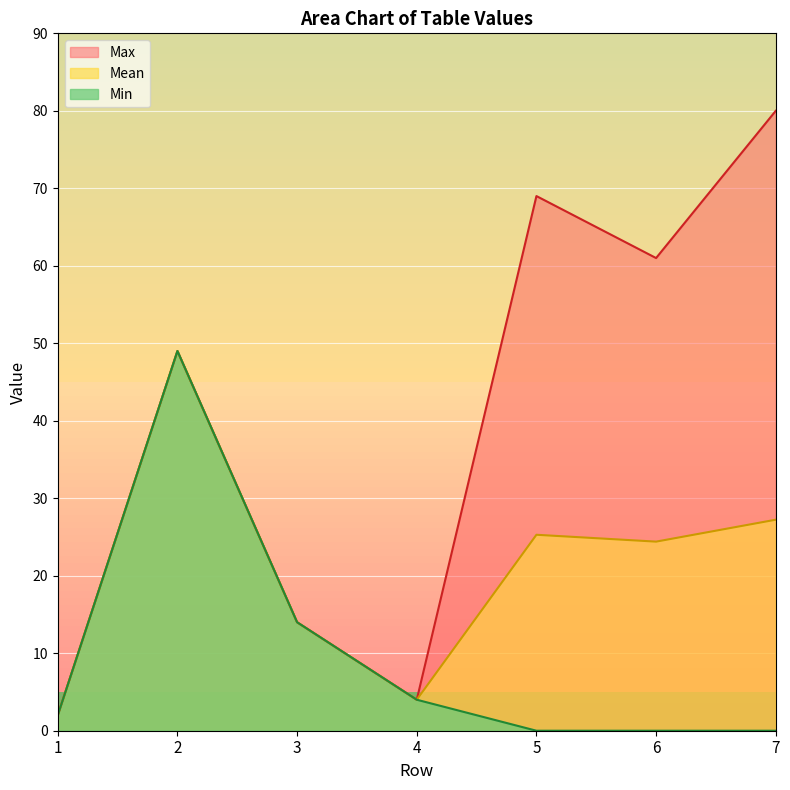

Between 2 and 5, which series saw the biggest shift?

Min